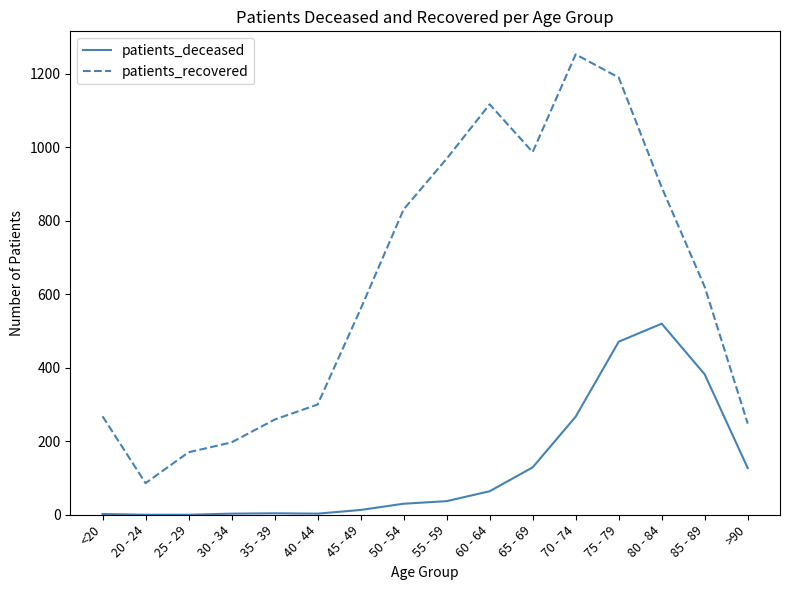

What is the maximum value shown in the chart?

1253